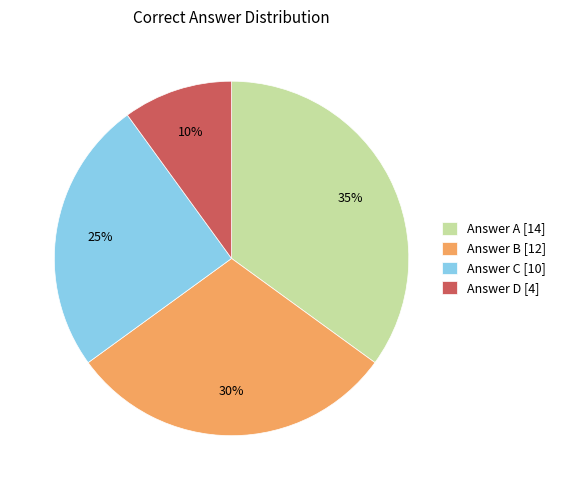

How many segments does this pie chart have?

4